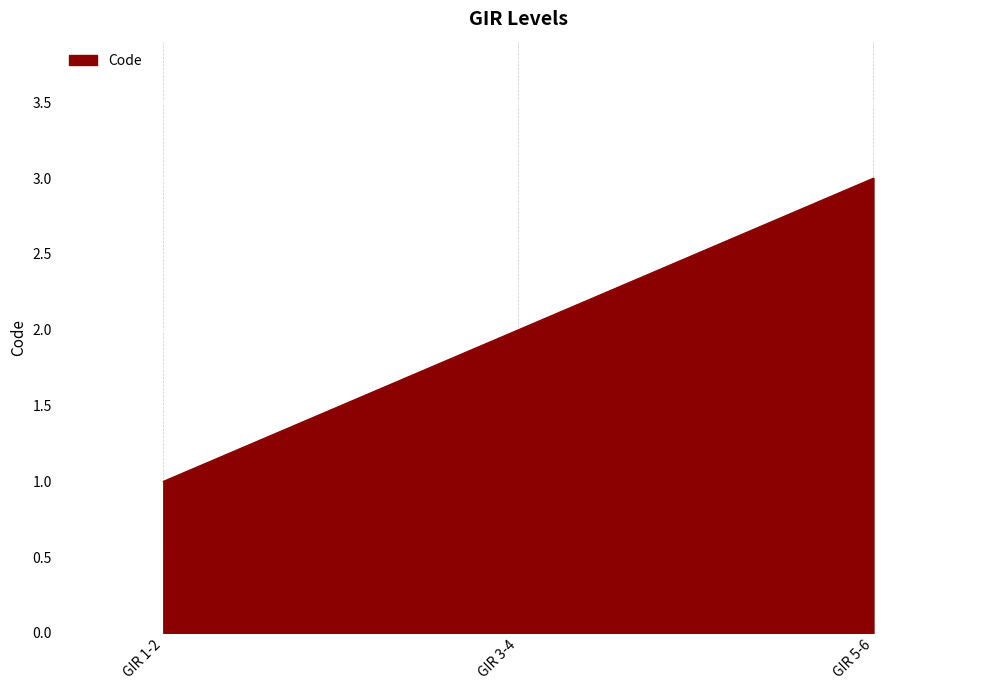

Reading left to right, what are all the values shown in this chart?

GIR 1-2=1	GIR 3-4=2	GIR 5-6=3